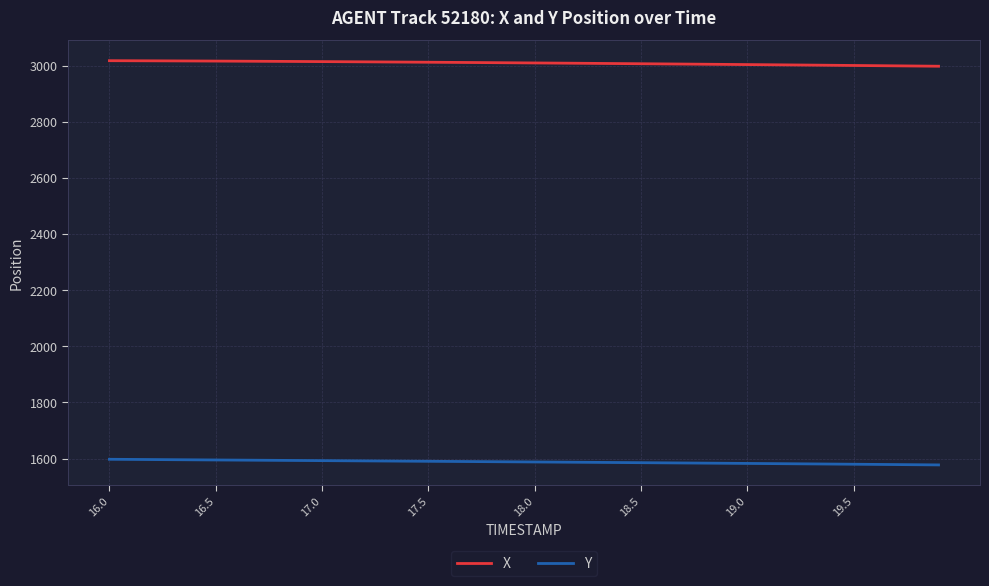

Rank the series by their maximum value, from highest to lowest.

X, Y